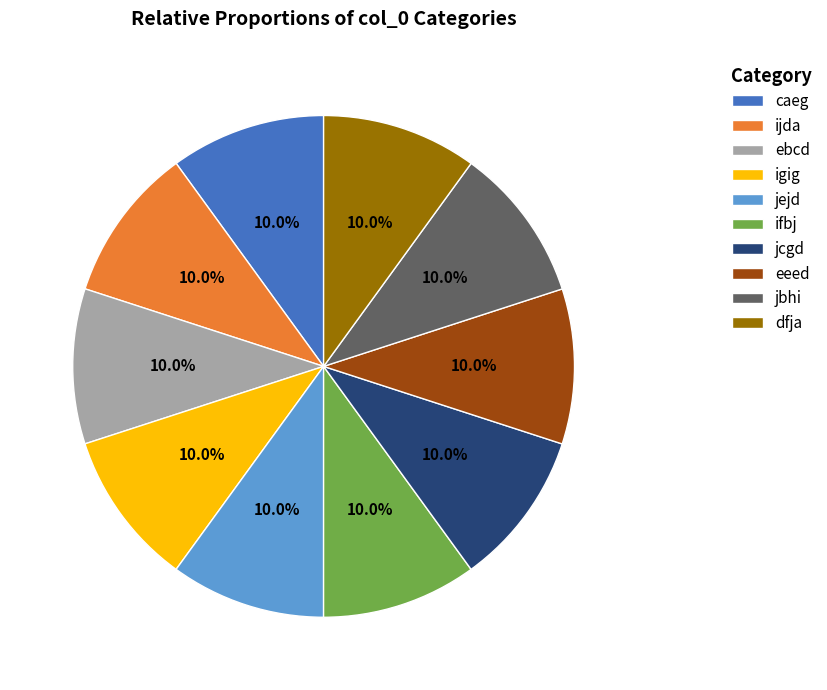

What portion of the pie excludes ifbj?

90.0%